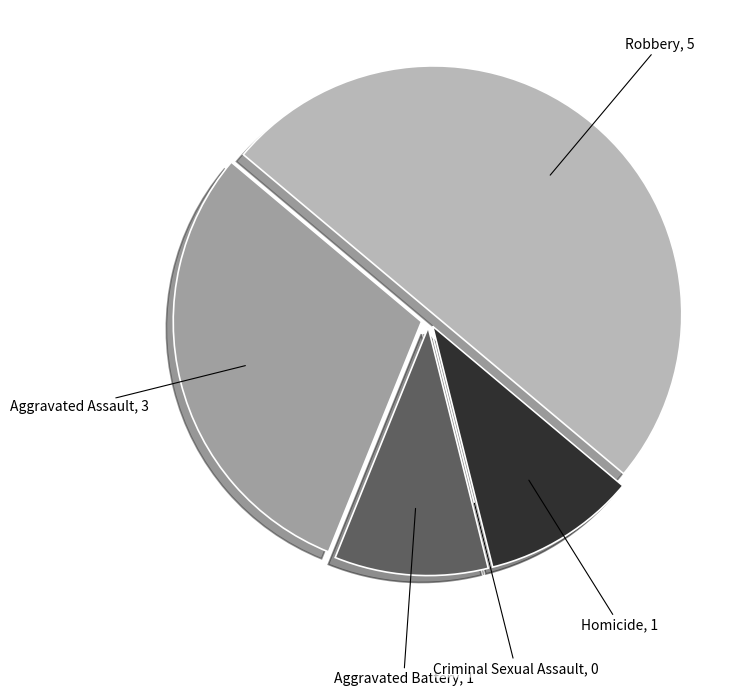

What is the largest slice in the pie chart?

Robbery